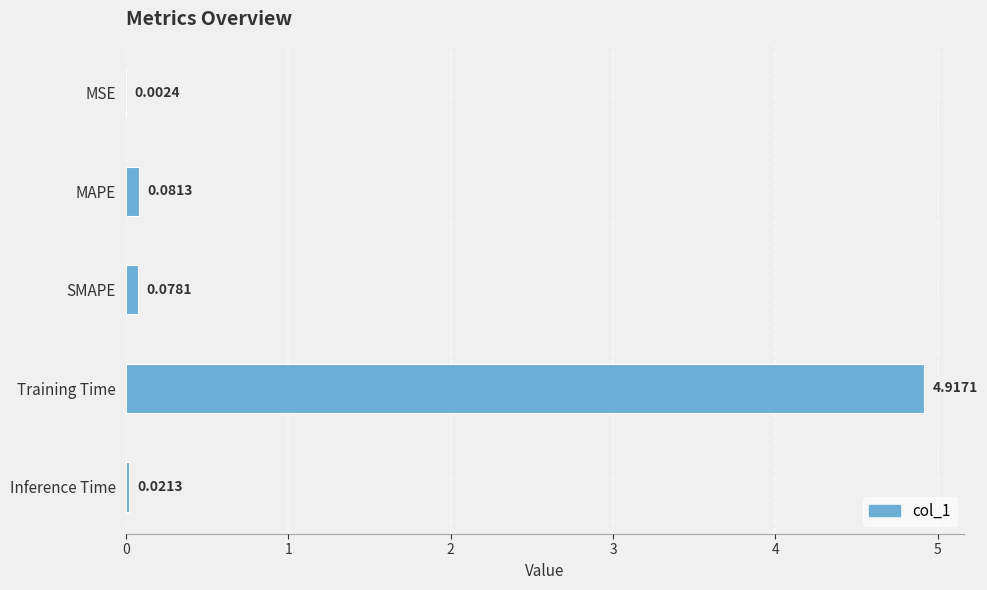

At which label is the value closest to 2?

MAPE